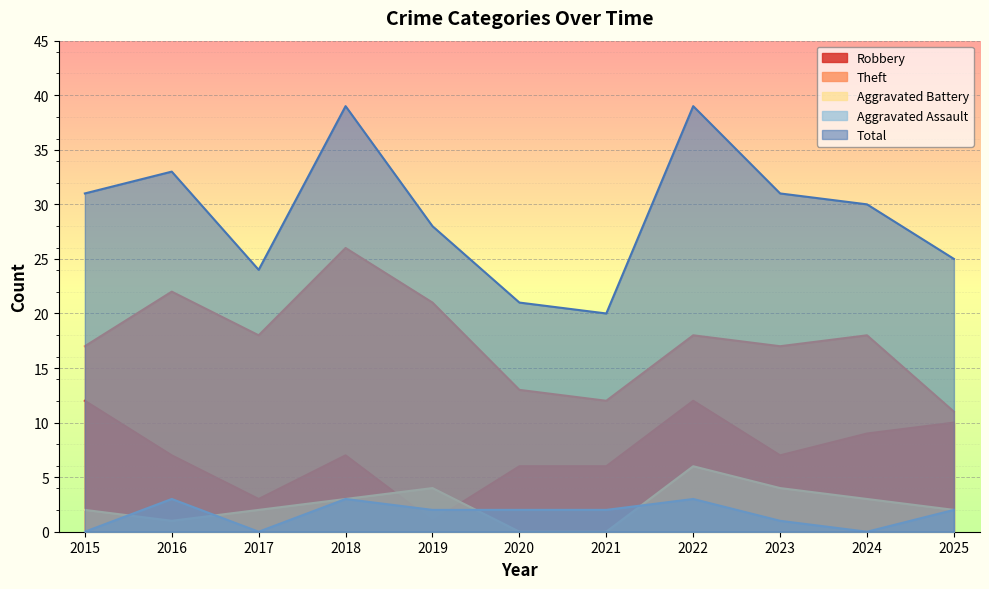

True or false: Robbery has a value of 4 at 2017.

False